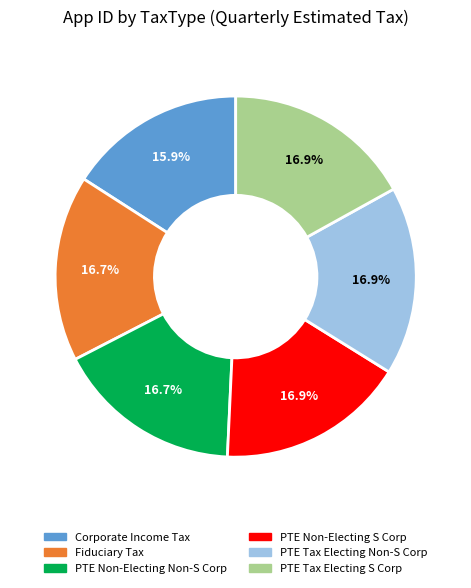

To the nearest percent, what is the combined percentage of Corporate Income Tax and PTE Non-Electing Non-S Corp?

33%